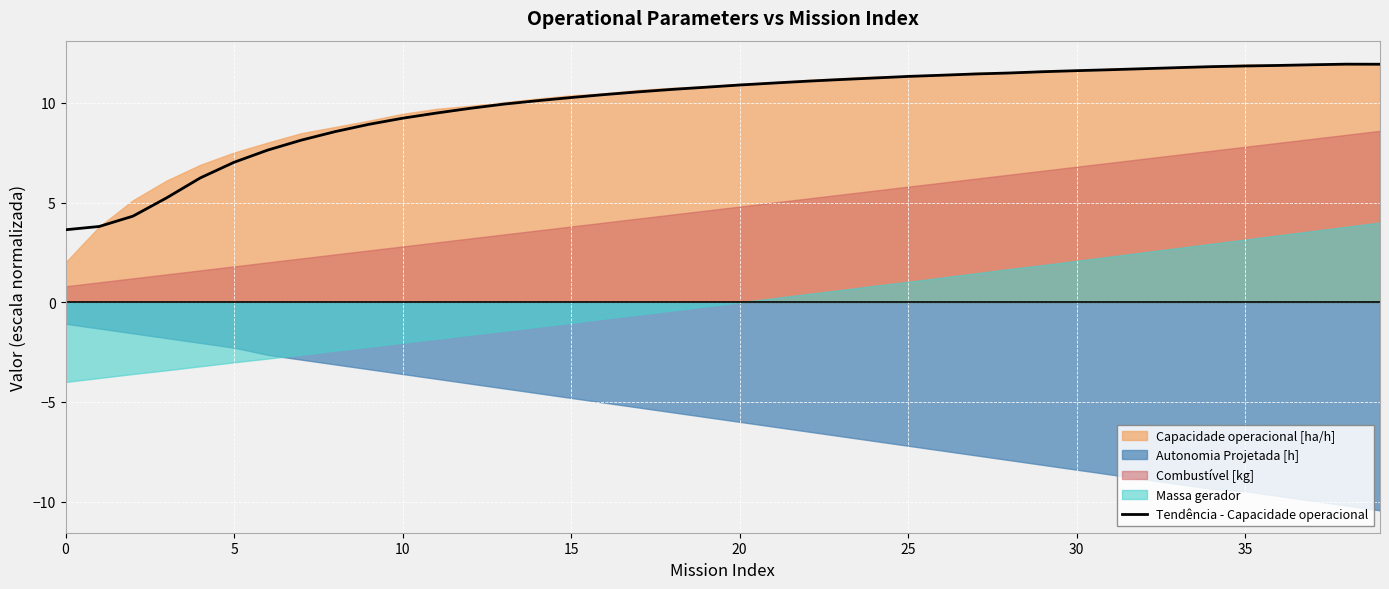

Does the chart display data point markers on the line(s)?

No